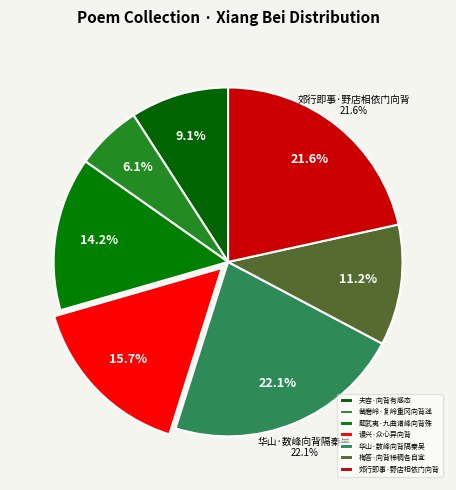

To the nearest percent, what is the difference between the 梅答·向背稀稠各自宜 and 题武夷·九曲诸峰向背殊 slice percentages?

3%